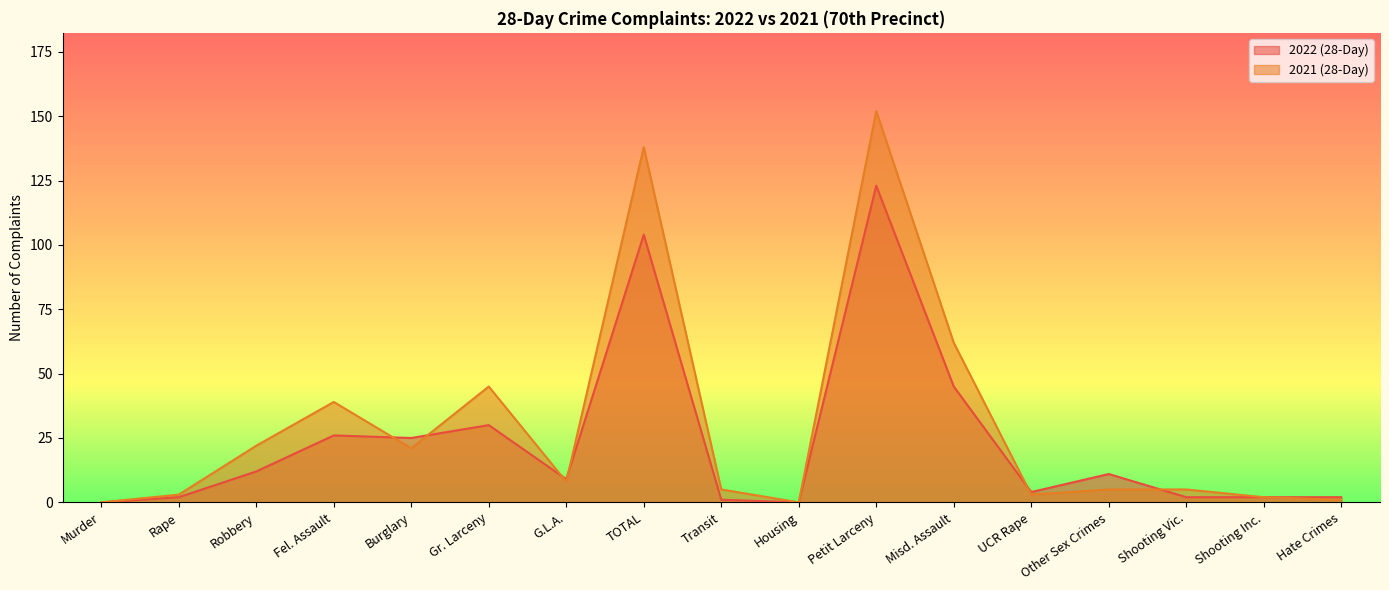

Count the number of data series in this chart.

2